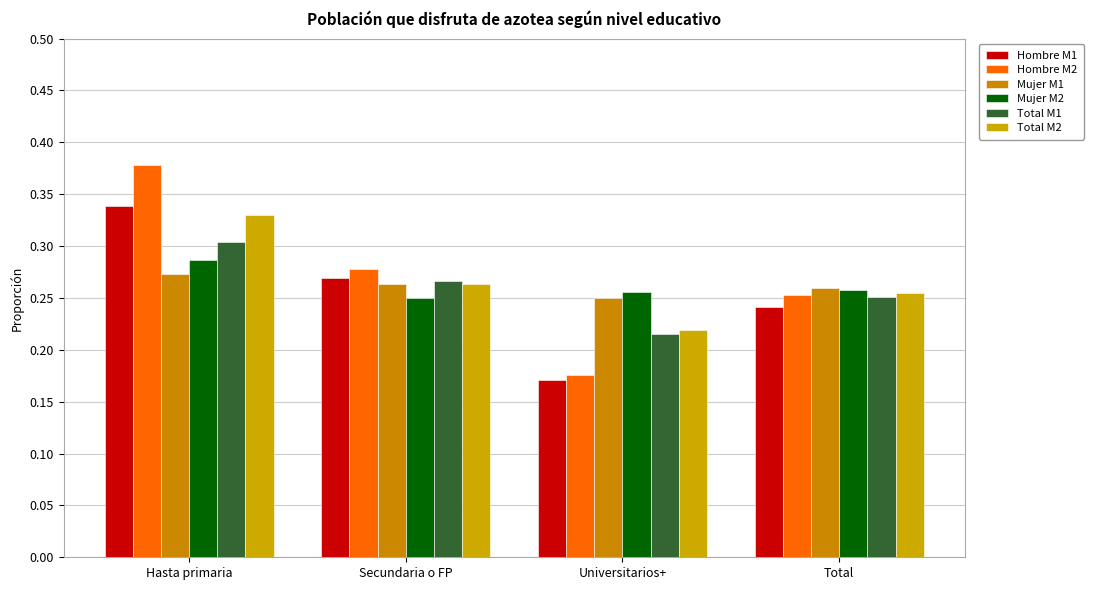

Read the Mujer M2 value at Secundaria o FP.

0.3